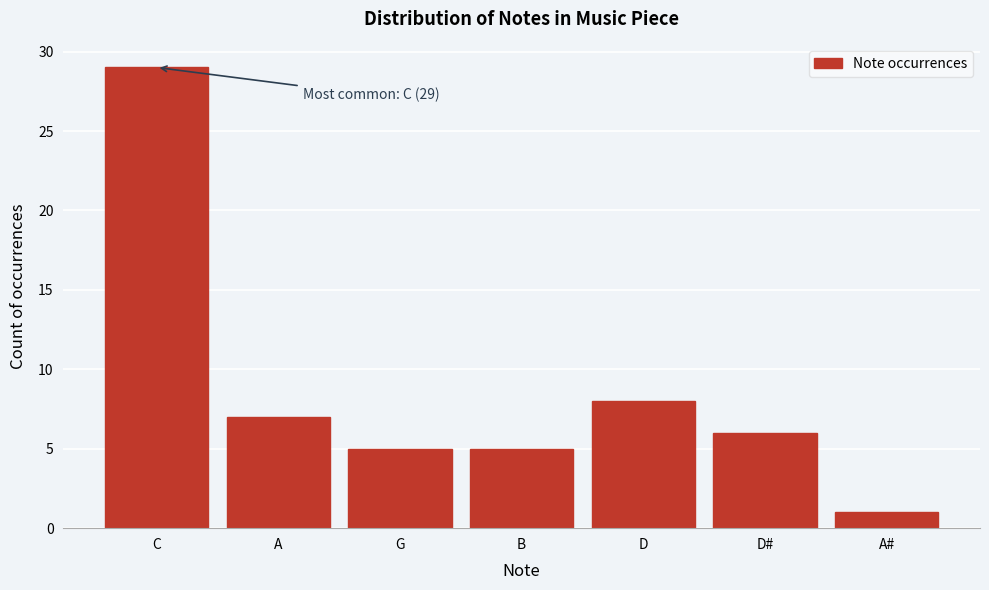

Reading left to right, what are all the values shown in this chart?

C=29	A=7	G=5	B=5	D=8	D#=6	A#=1